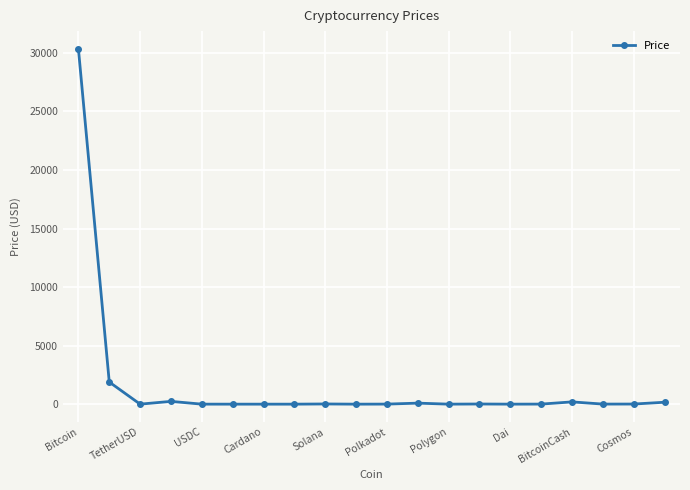

How many values are below 6?

10